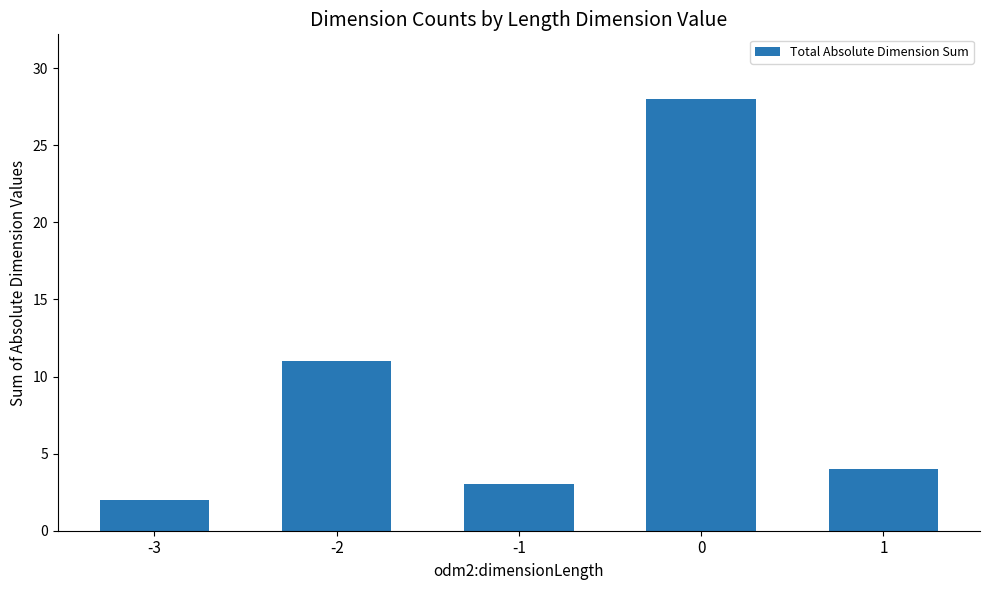

How many values are below 4?

2